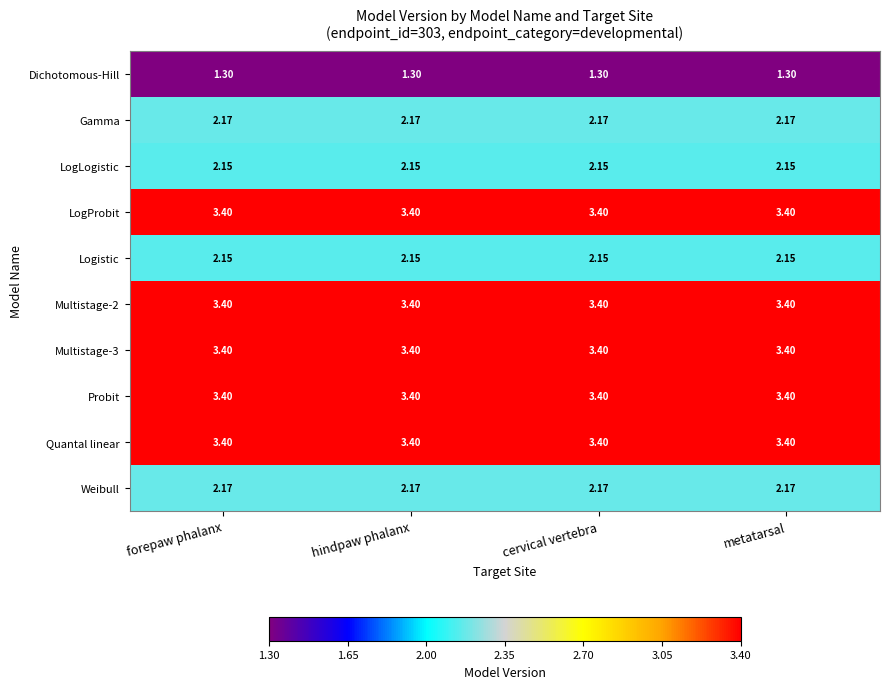

Is the value of Gamma at forepaw phalanx greater than the value of Multistage-2 at metatarsal?

No